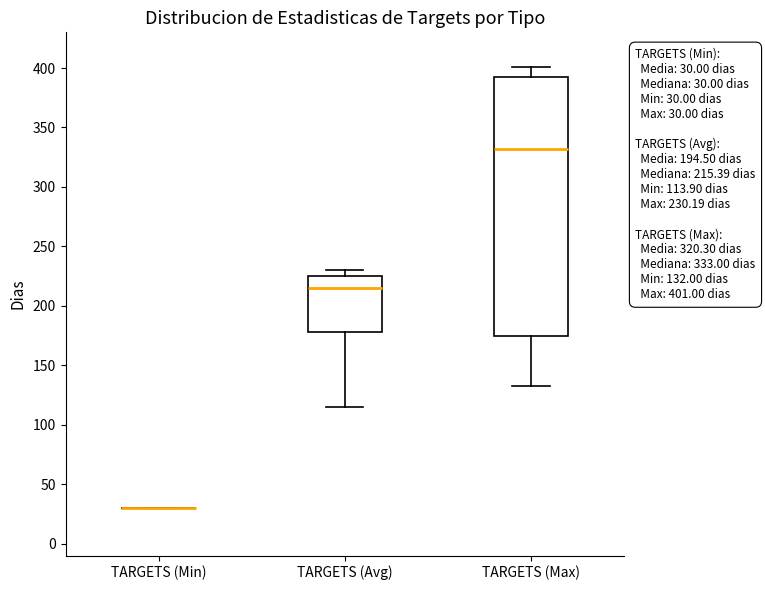

Comparing the boxes themselves (not the whiskers), which one is the tallest?

TARGETS (Max)